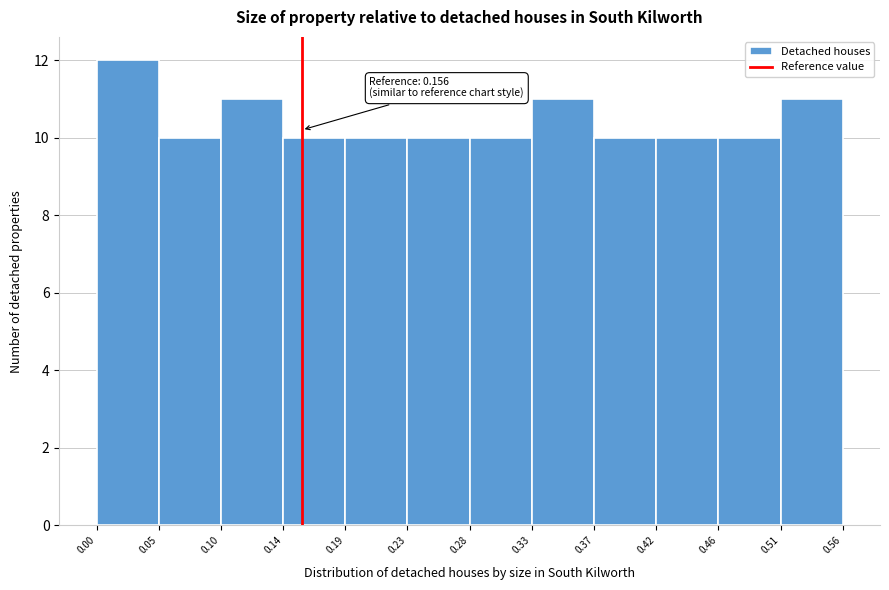

Which range on the x-axis has the tallest bar?

0.00 to 0.05